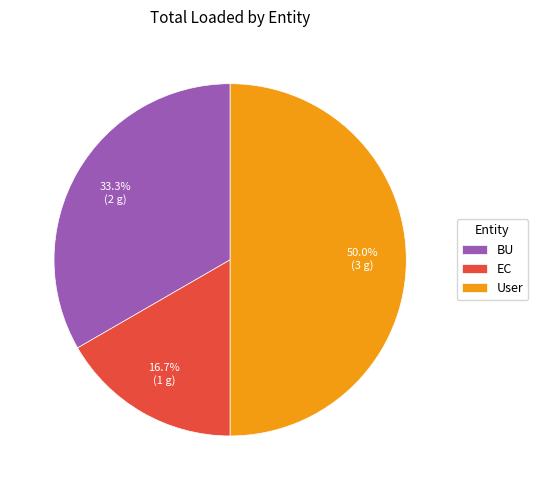

Does BU represent more than half of the total?

No